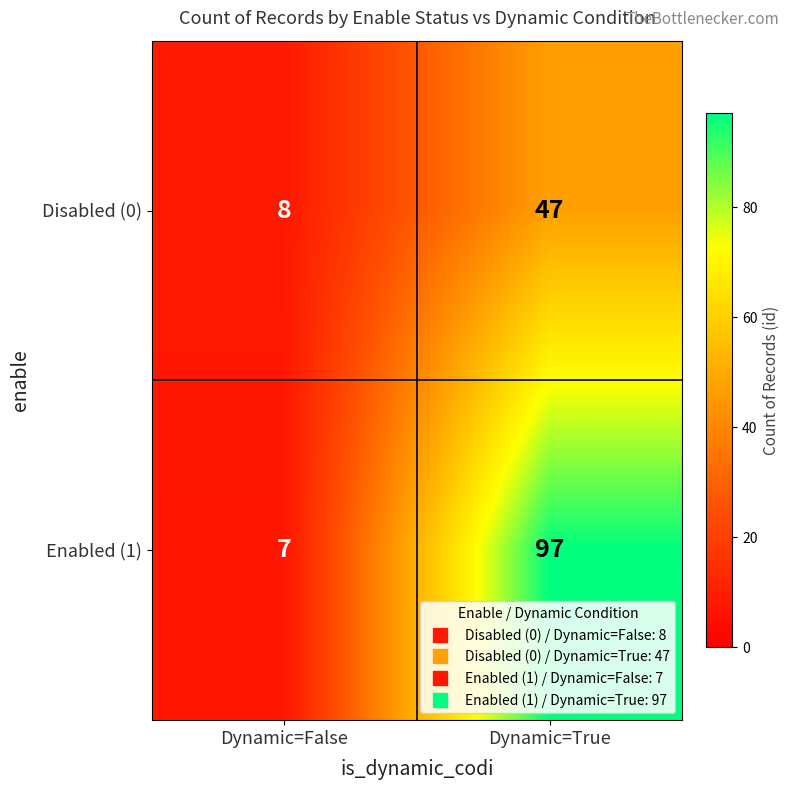

What is the smallest value displayed?

7